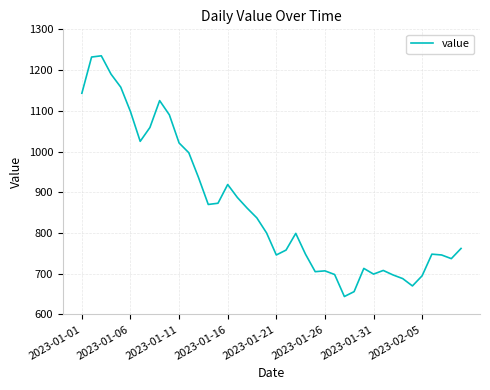

What is the minimum value shown in the chart?

644